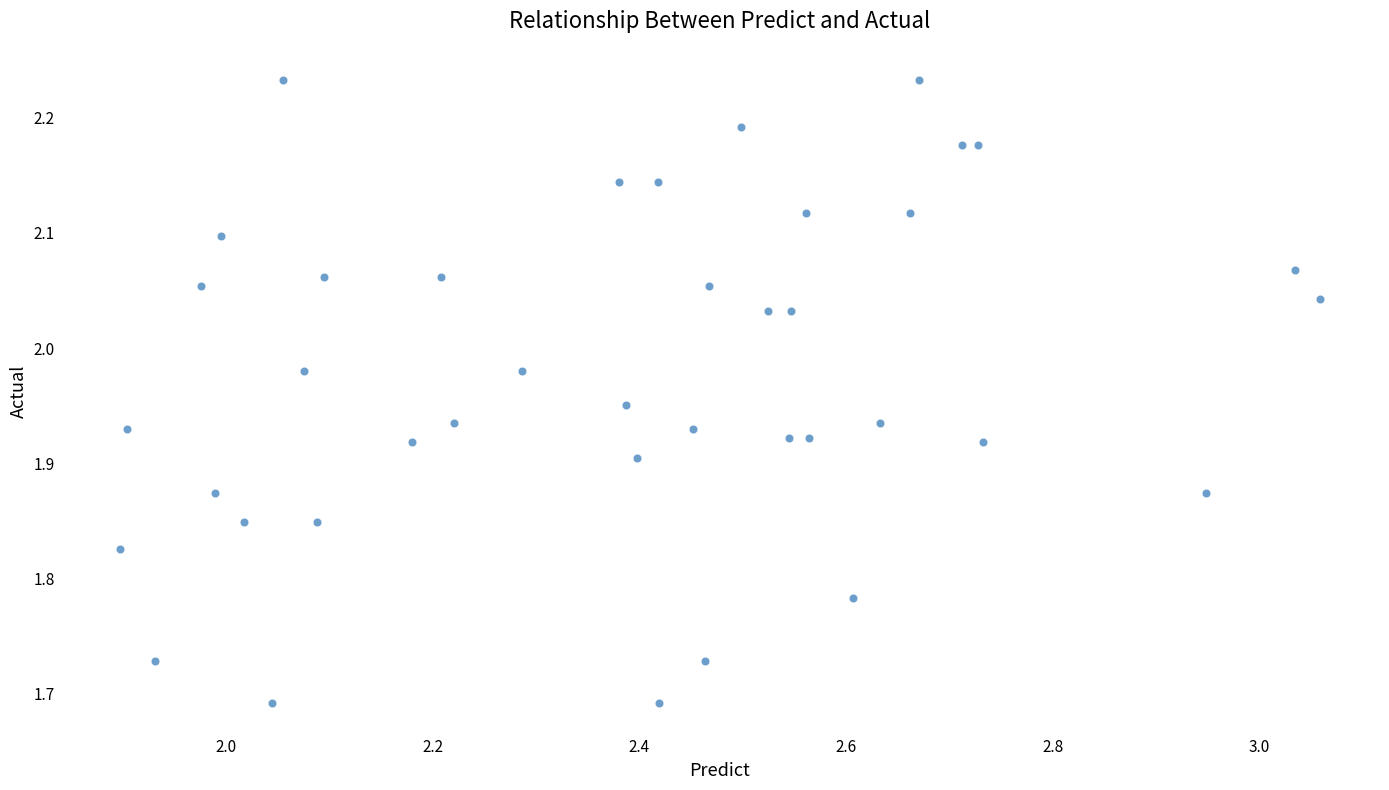

What is the range of X values (max minus min)?

1.2